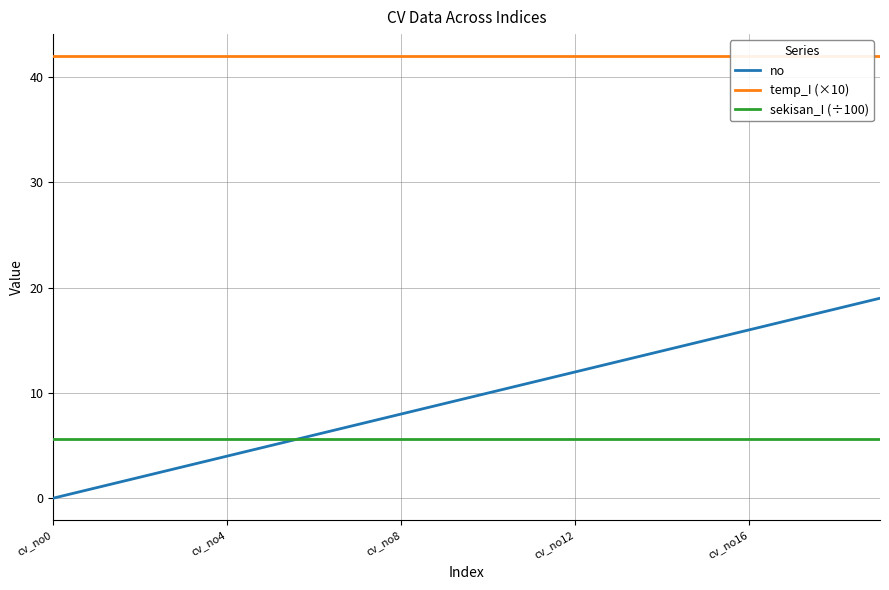

The value of no at cv_no0 is 9.8. True or false?

False